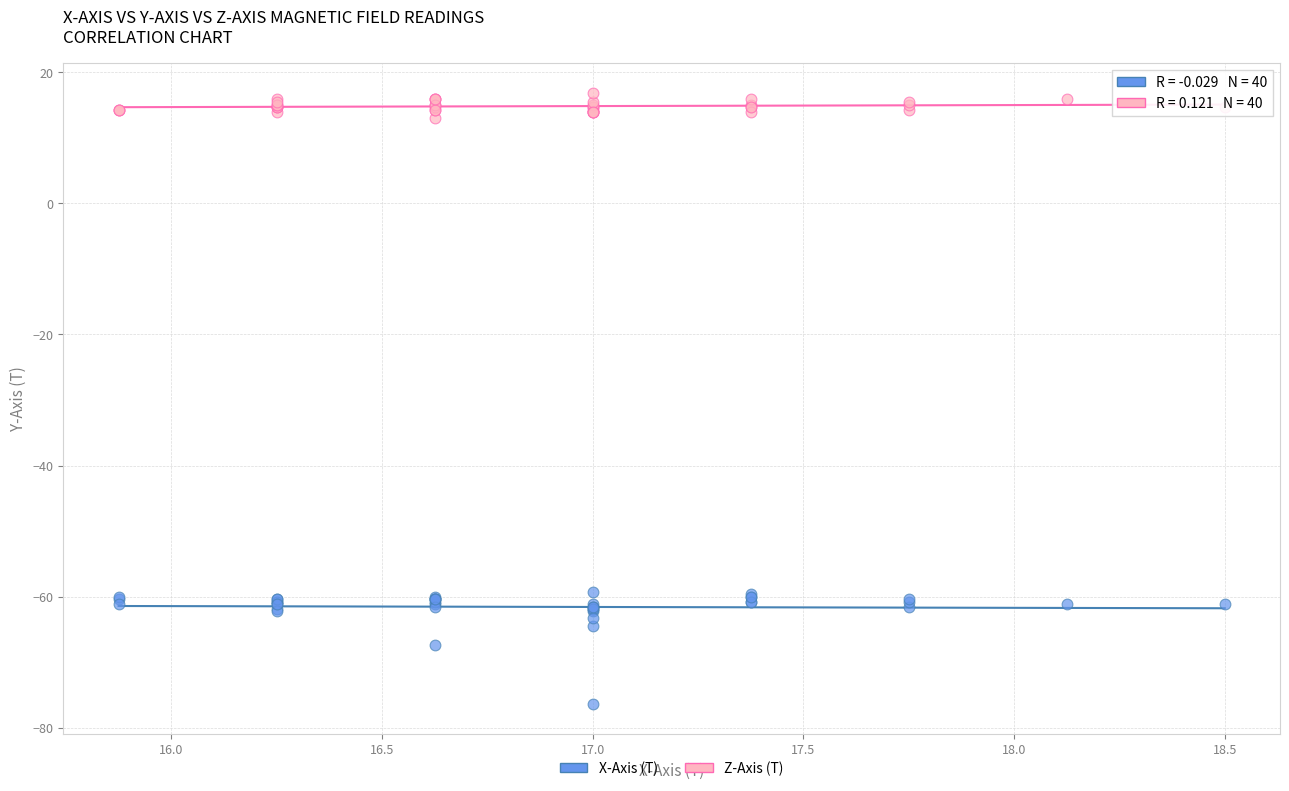

Which series contains the highest Y value?

Z-Axis (T)